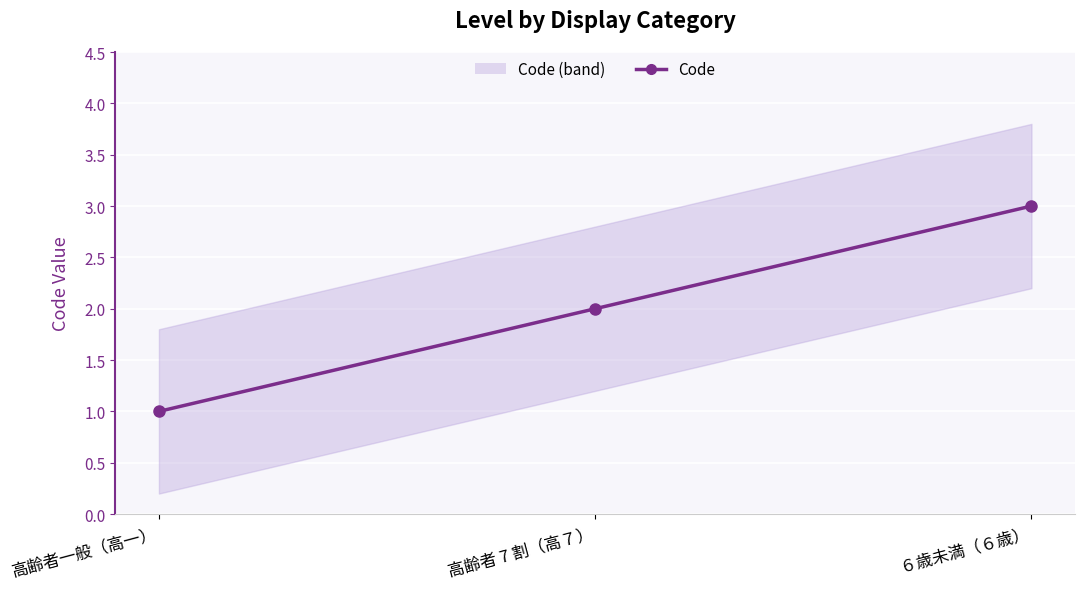

What is the label of the 3rd point from the left?

６歳未満（６歳）